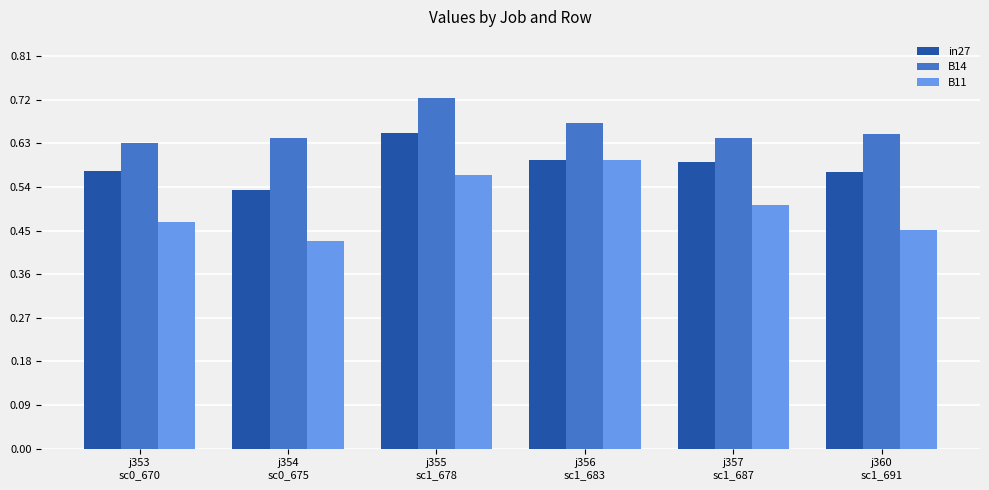

How many series are shown in this chart?

3